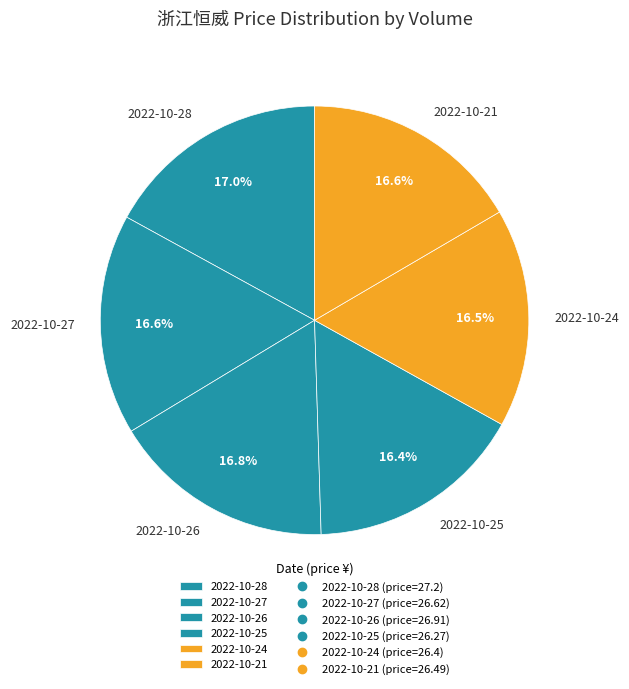

Combined, what portion of the pie is 2022-10-24 and 2022-10-25?

32.9%